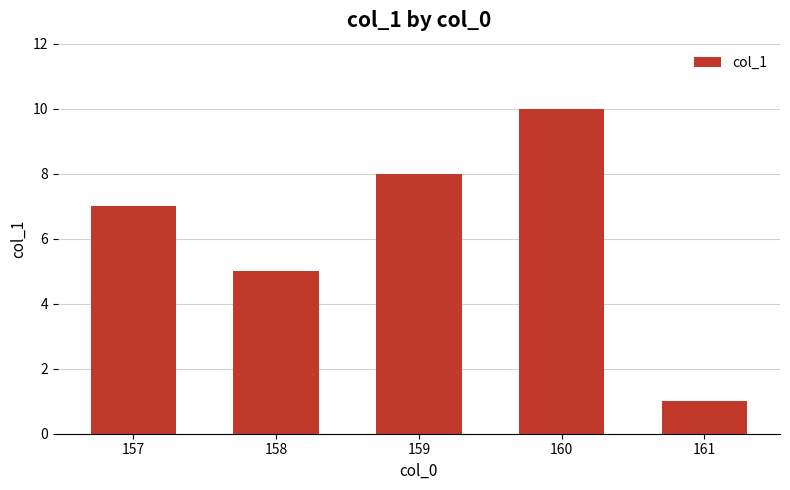

List the labels in order of value, largest first.

160, 159, 157, 158, 161